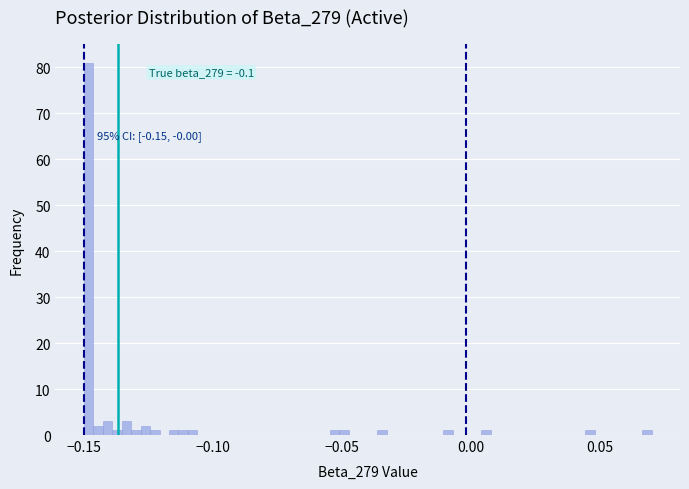

Read against the x-axis, roughly where is the centre of the tallest bar?

-0.150